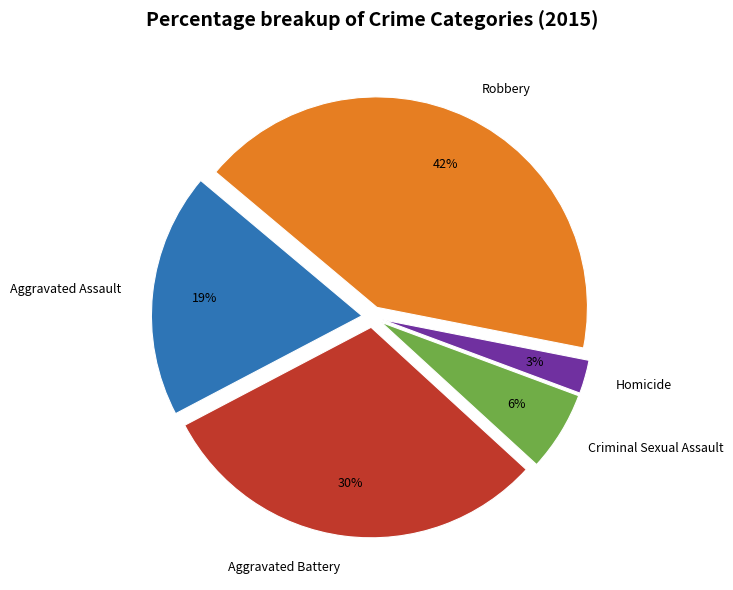

The Criminal Sexual Assault slice represents 6% of the pie. True or false?

True